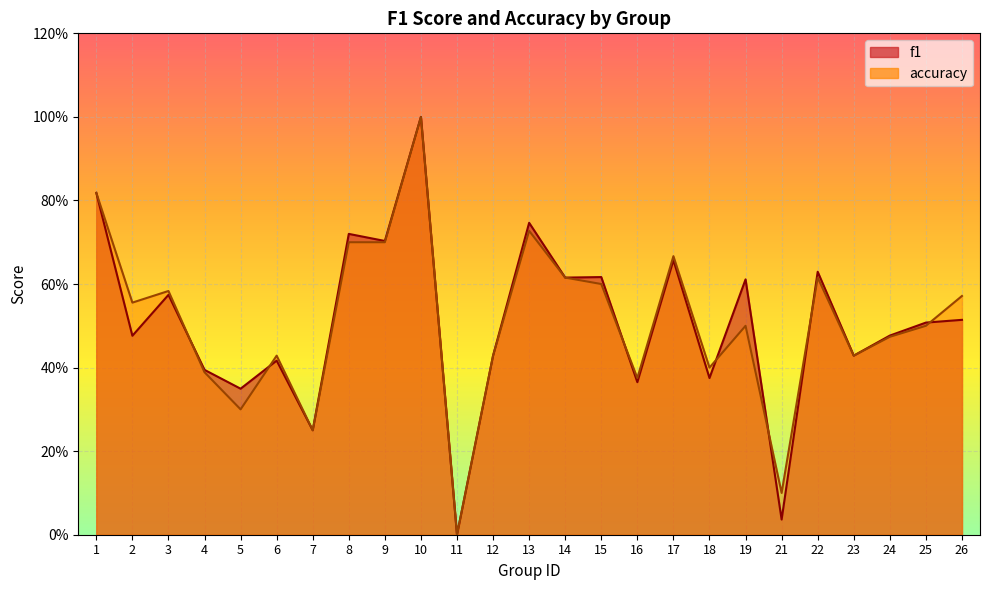

The accuracy series shows 0.9 at 17. True or false?

False